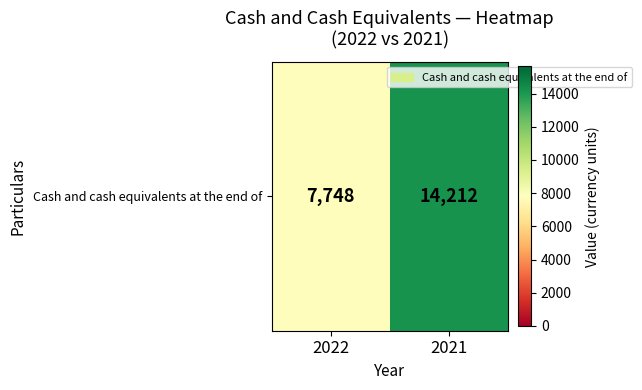

List the labels in order of value, smallest first.

2022, 2021